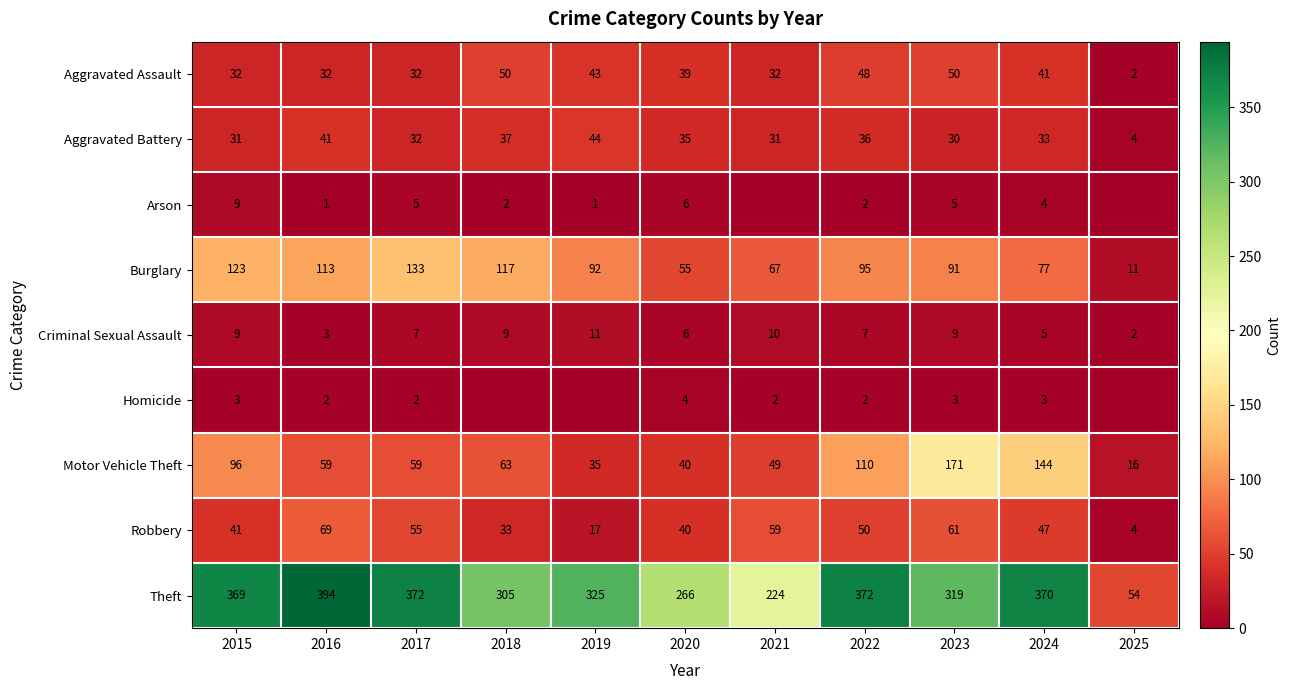

What is the difference between the Motor Vehicle Theft values at 2021 and 2023?

122